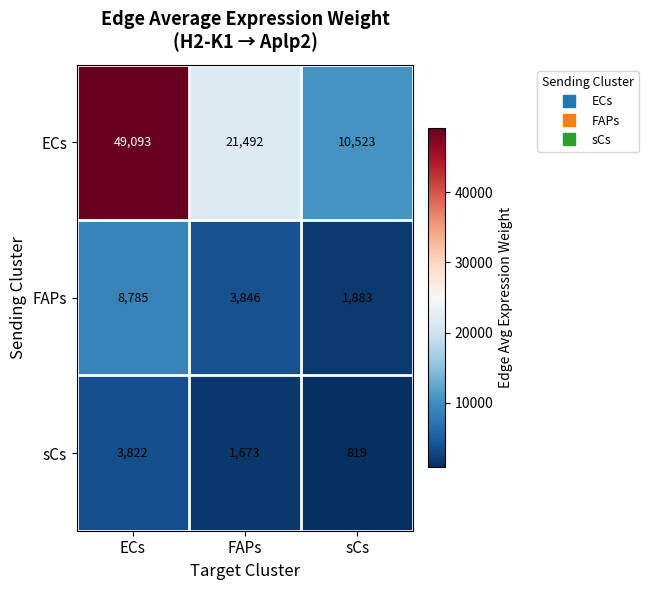

Count the FAPs values in the range 1883 to 8785.

3